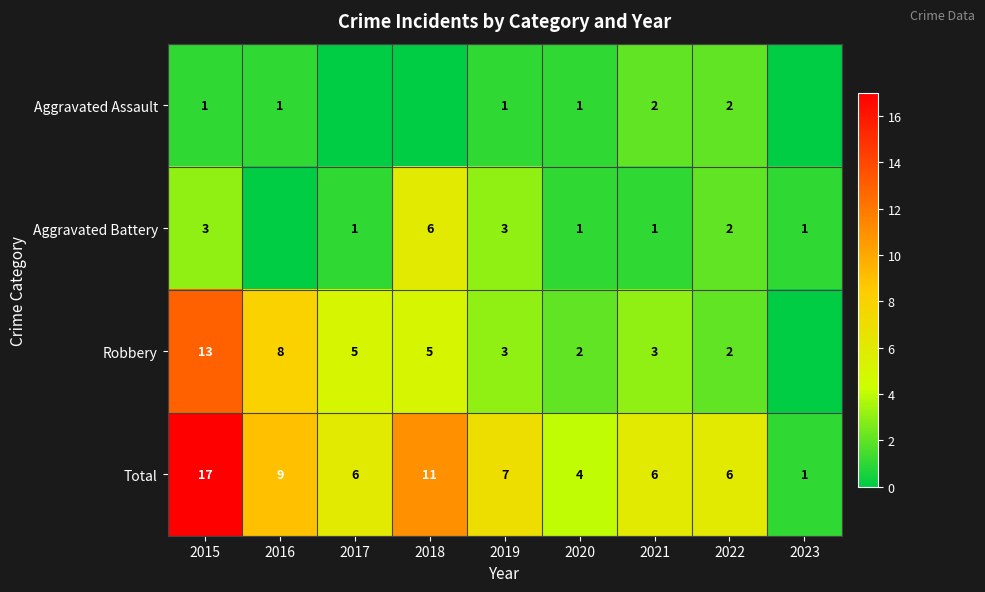

How many data points in Total are less than 6?

2